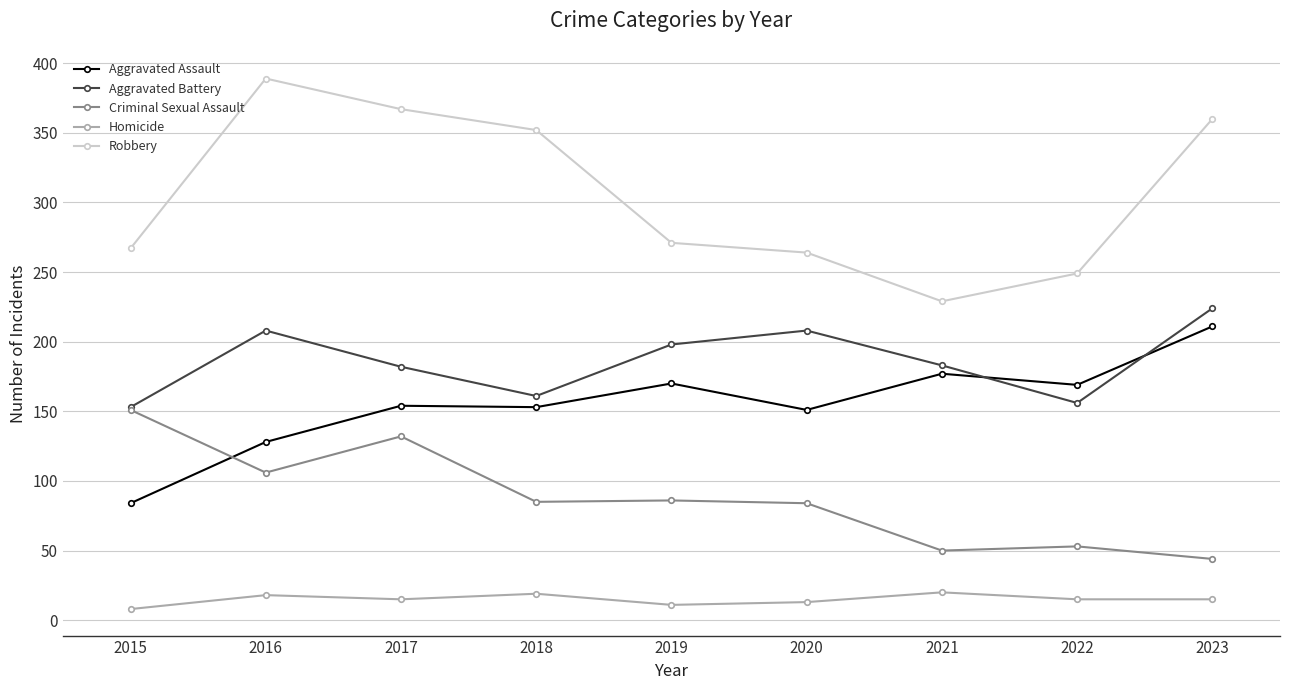

True or false: Aggravated Assault and Homicide intersect in this chart.

False